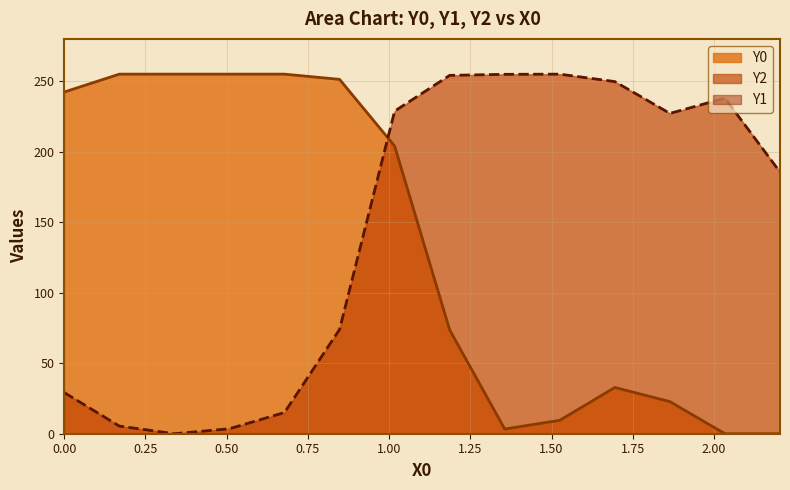

What is the value of the Y0 point at the 7th from the left?

204.0